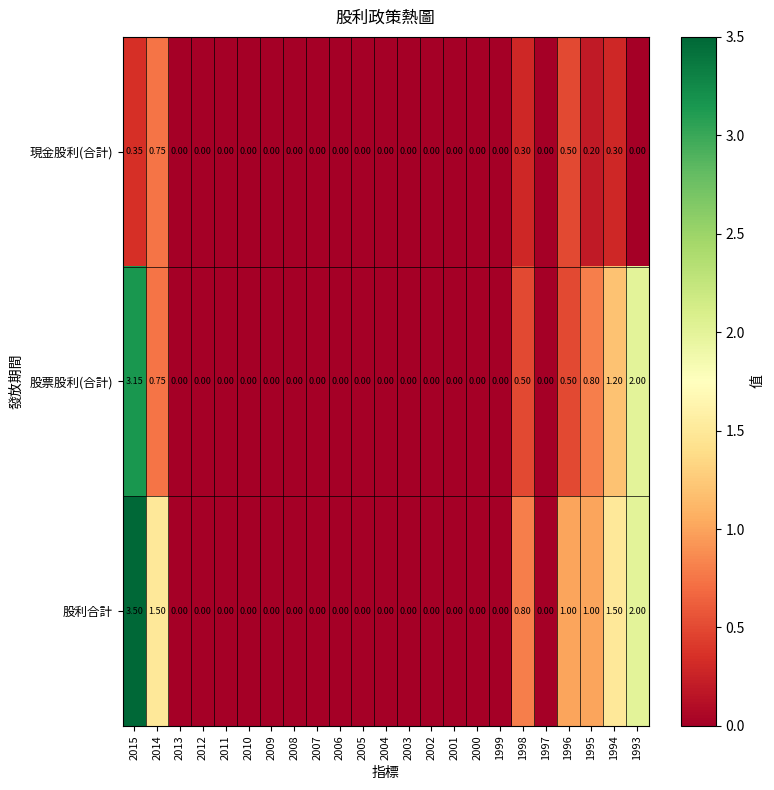

How many values in the 股利合計 series exceed 0?

7